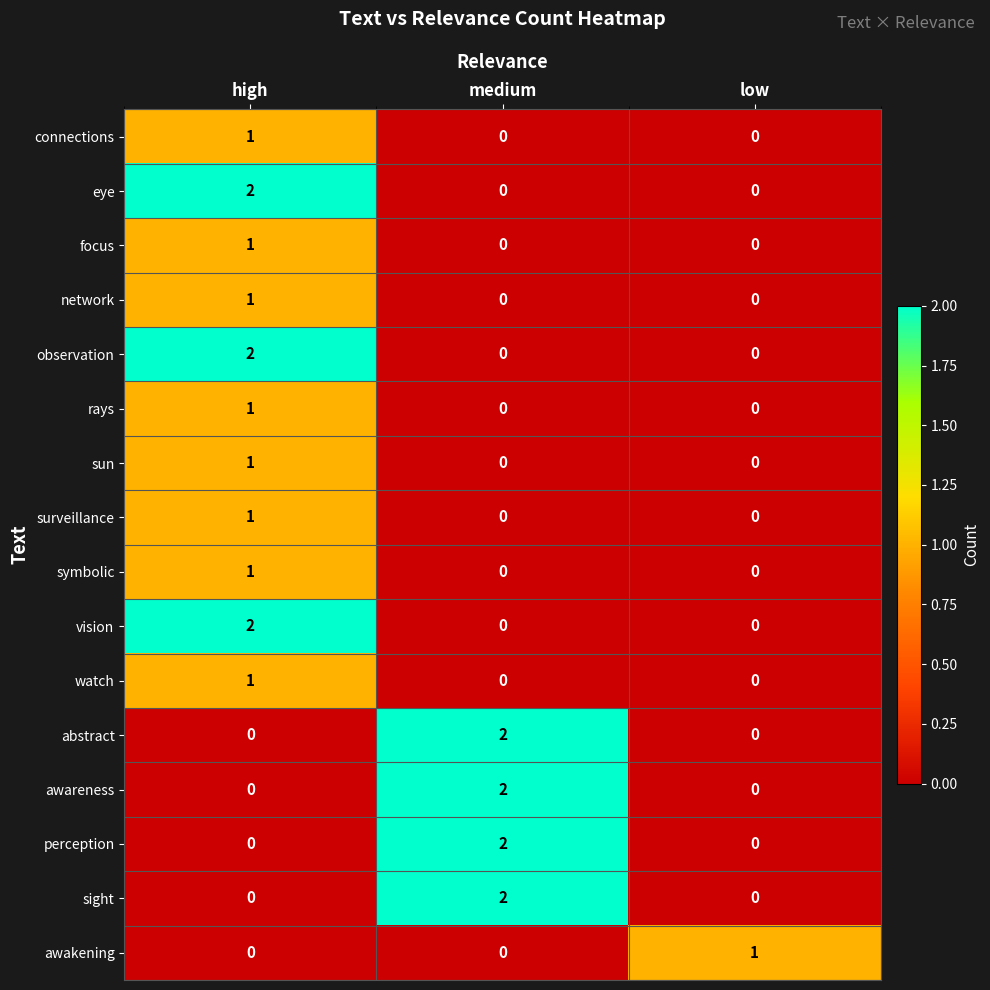

How many distinct data groups are displayed?

16